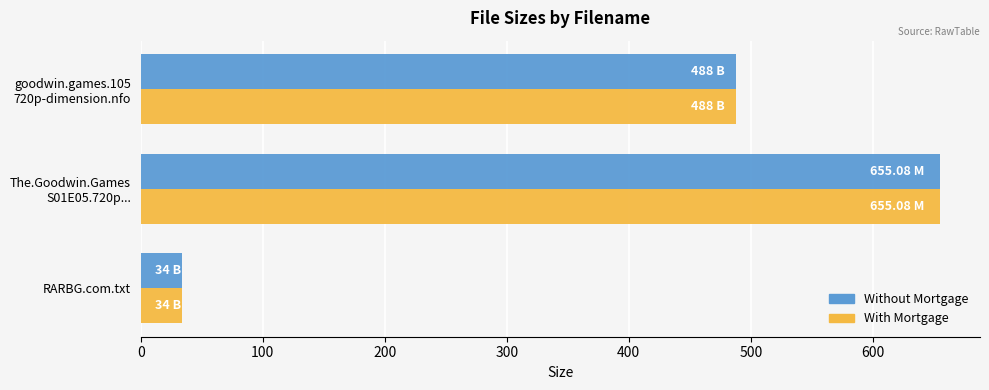

At which label does Without Mortgage reach its minimum?

RARBG.com.txt